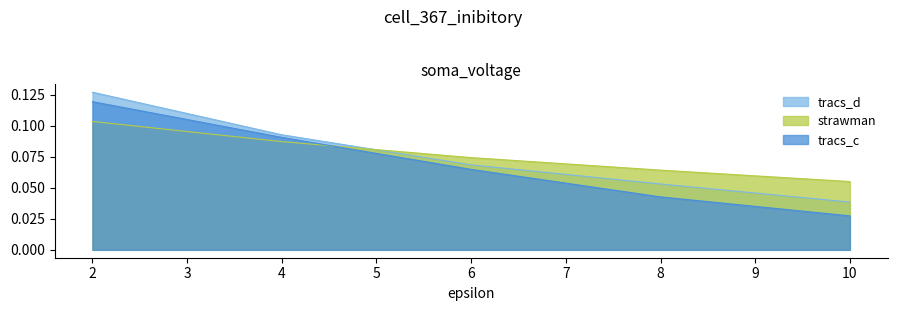

At which label is tracs_c closest to 0?

10